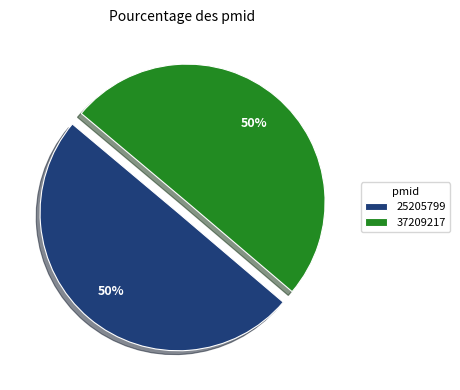

What percentage is the 37209217 slice, to the nearest percent?

50%